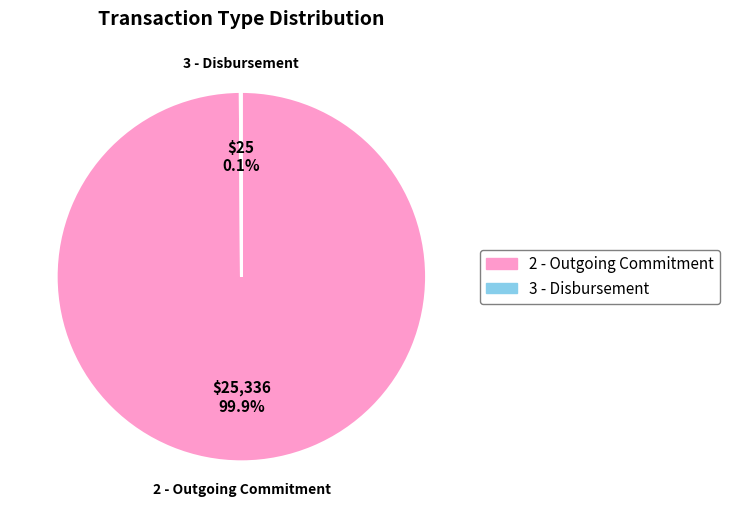

Which category accounts for the majority?

2 - Outgoing Commitment